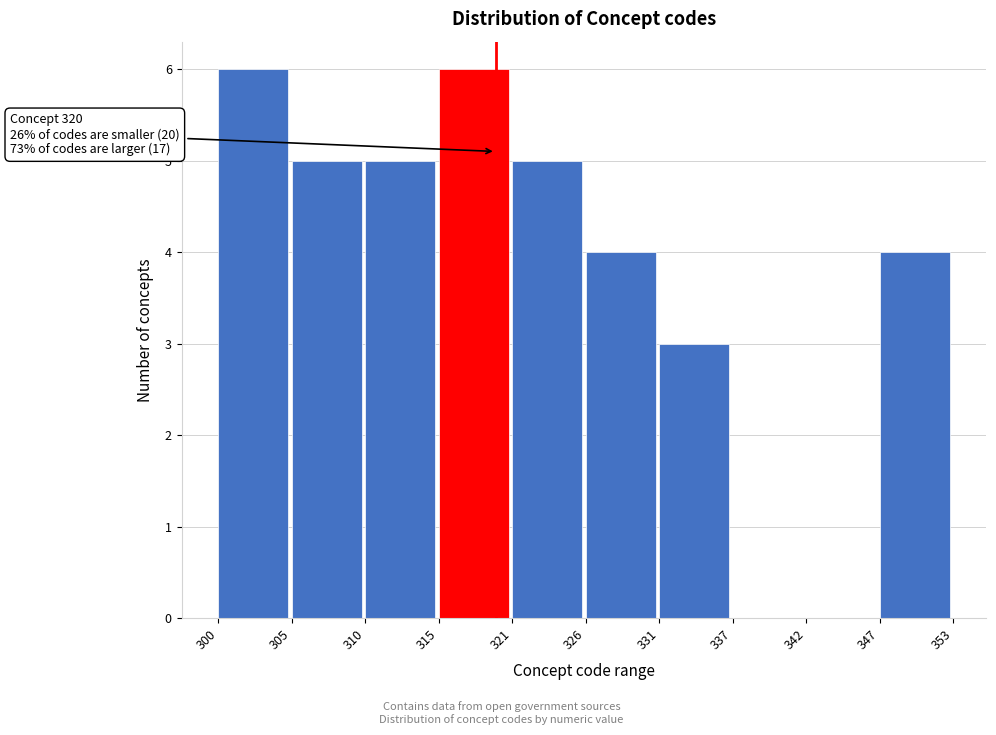

Reading left to right, list all the values displayed in this chart.

300=6	305=5	310=5	315=6	321=5	326=4	331=3	337=0	342=0	347=4